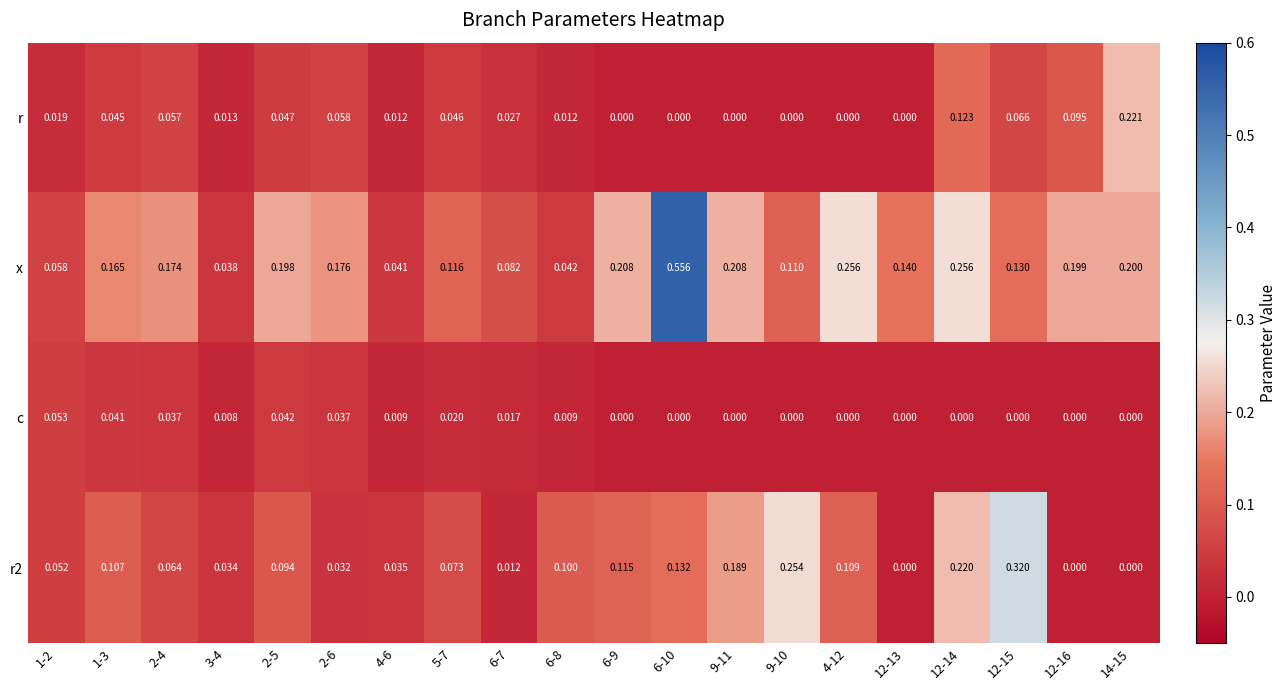

Is the value of x at 12-15 greater than the value of r at 2-6?

Yes